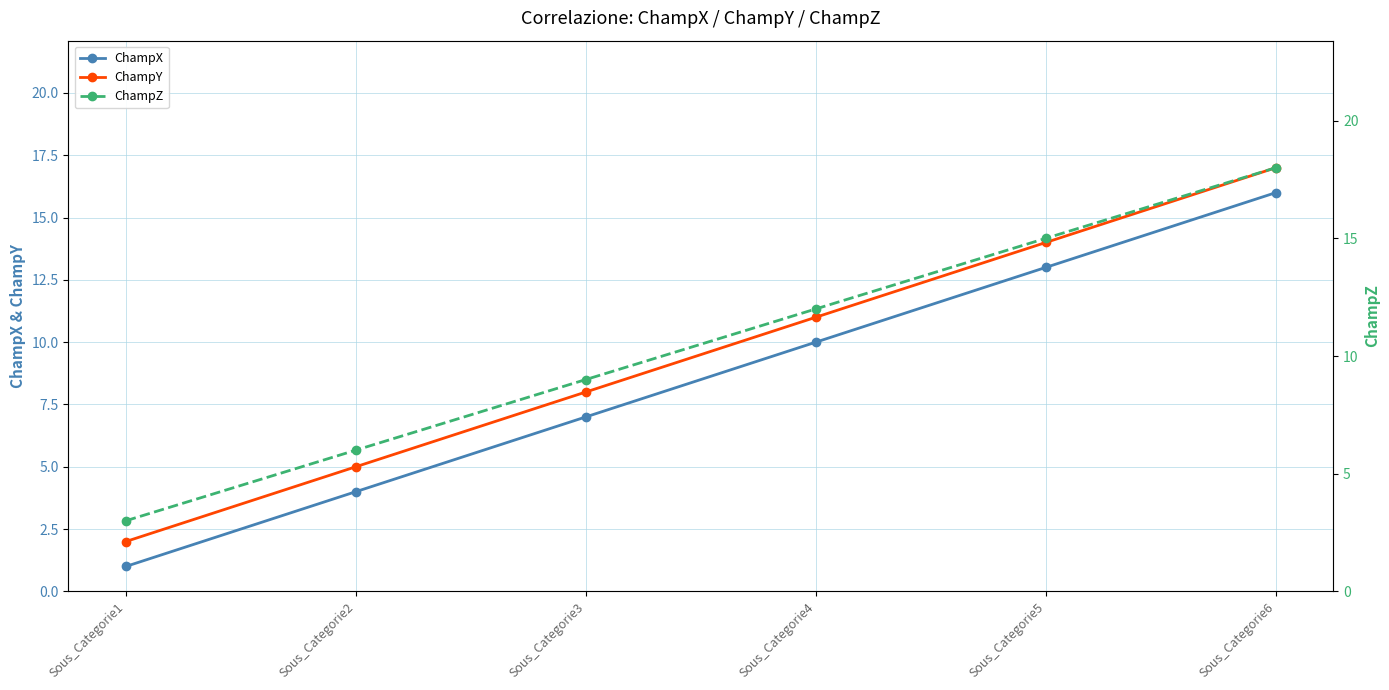

Rank the series by their average value, from highest to lowest.

ChampZ, ChampY, ChampX